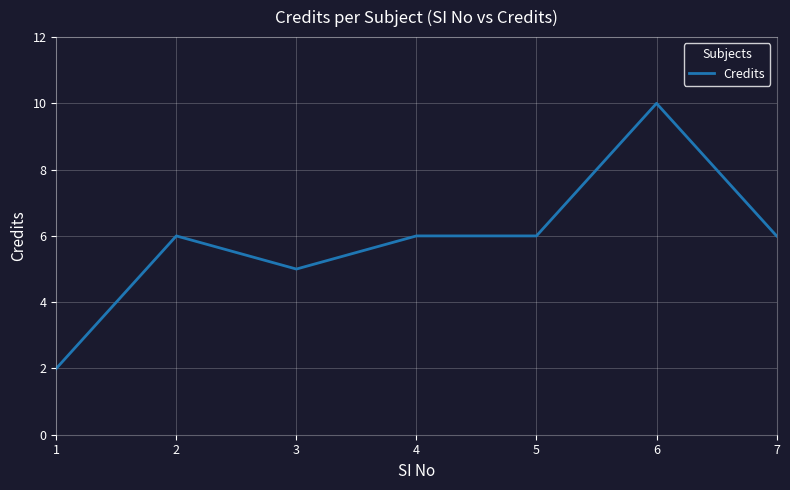

Which category has the lowest value across all series?

1